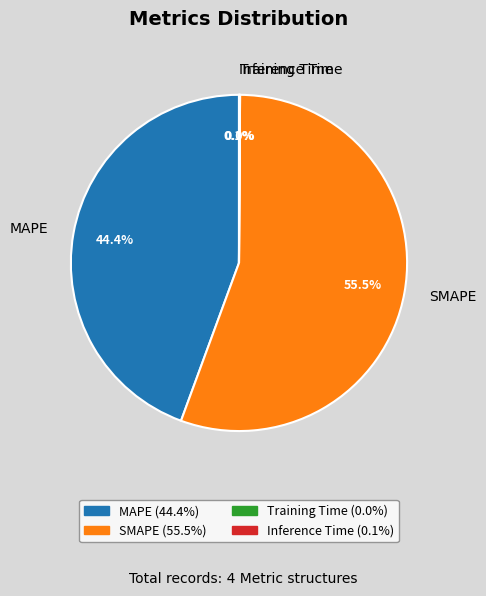

What is the largest slice in the pie chart?

SMAPE